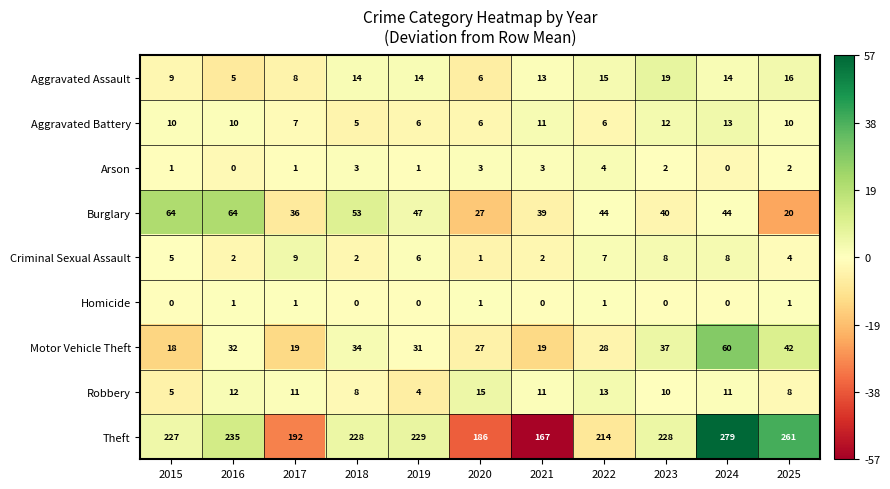

At which category is the sum across all series the highest?

2024